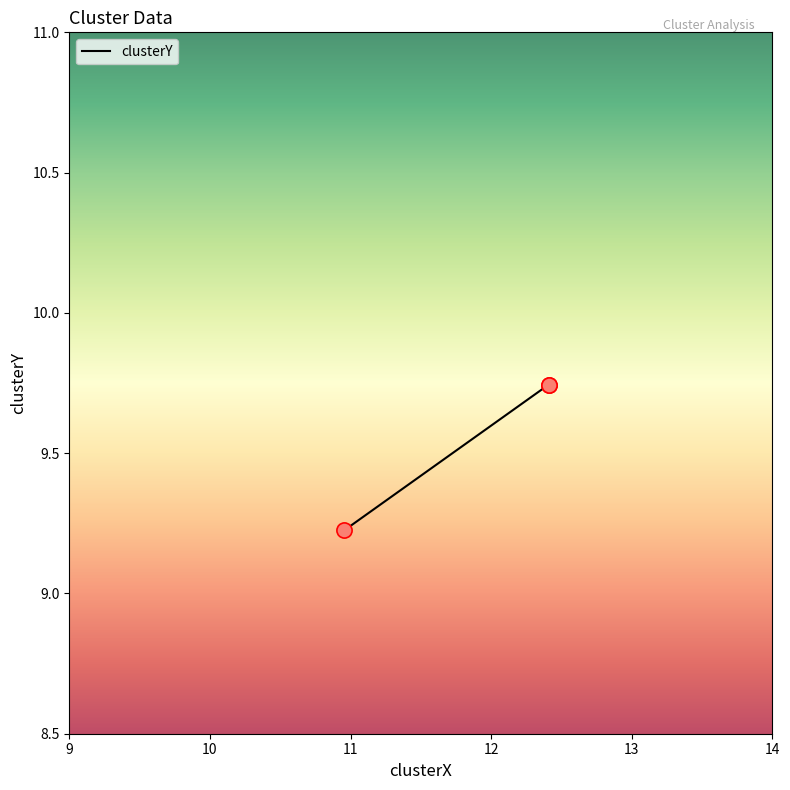

What is the change in value from 9 to 10?

+0.5